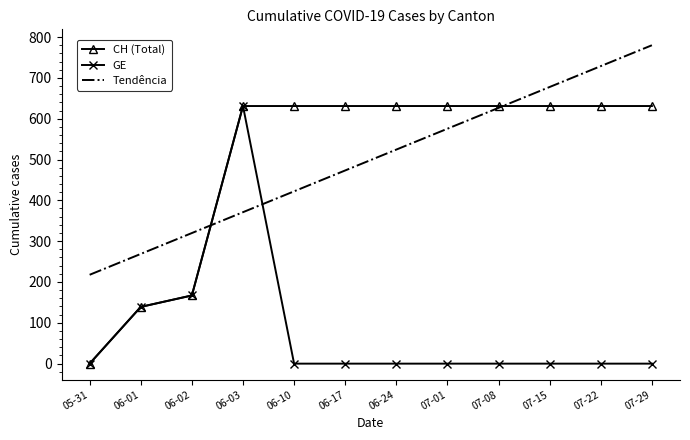

At which category is the sum across all series the highest?

06-03